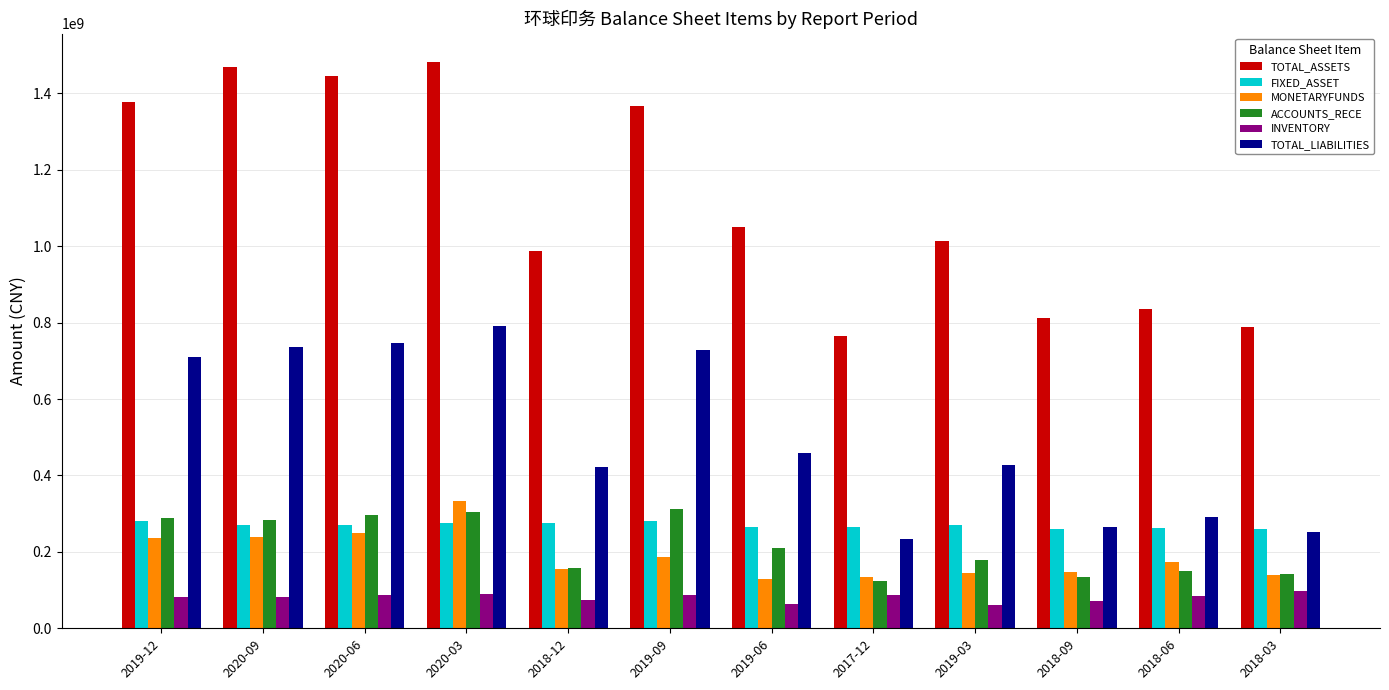

What is the spread (max minus min) of values at 2020-03?

1393042693.5